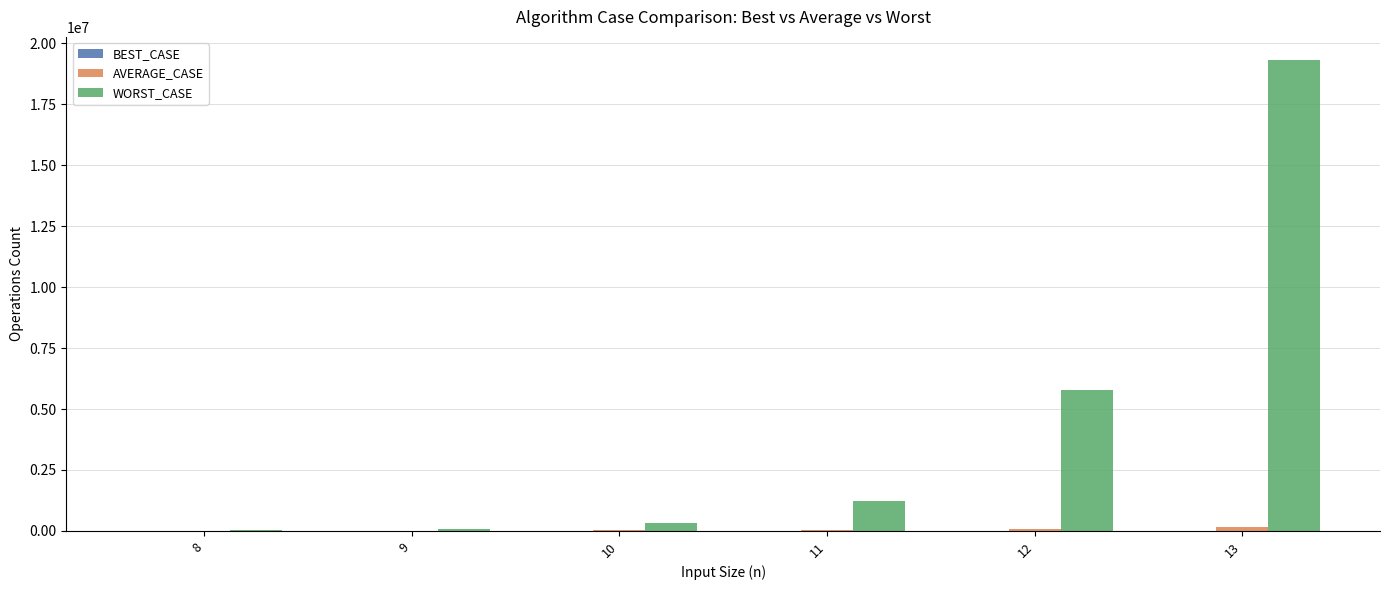

What is the greatest value displayed?

19300800